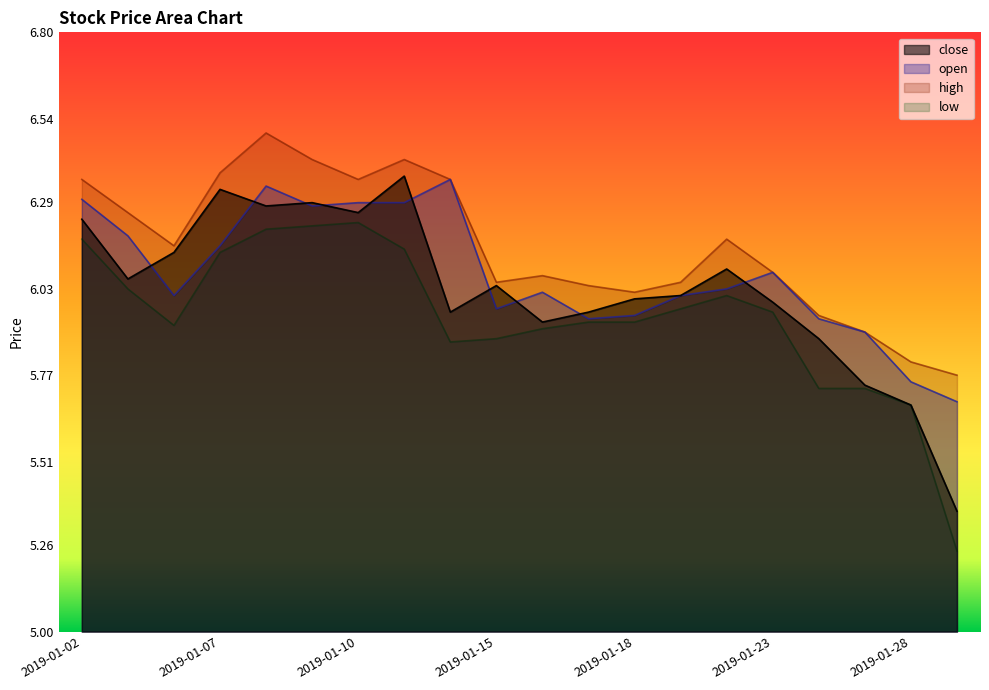

What are all the series names shown in the legend?

close, open, high, low